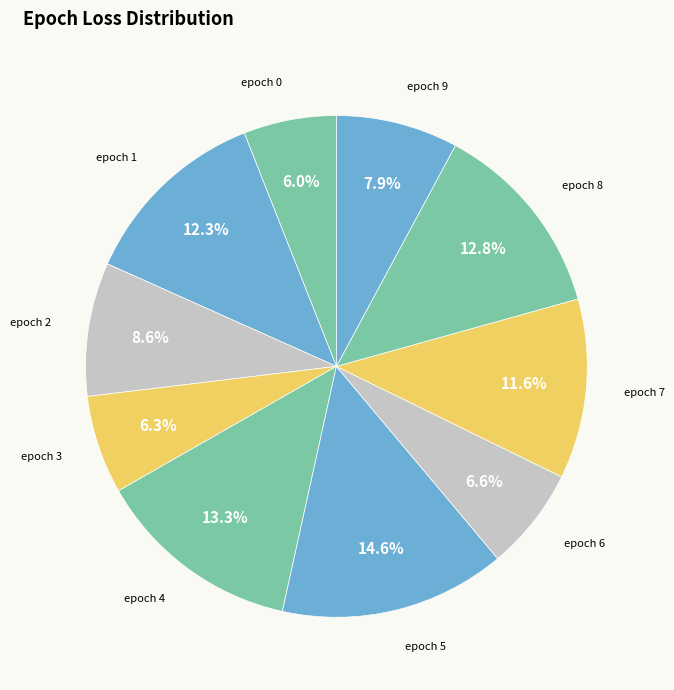

Does epoch 9 represent more than half of the total?

No